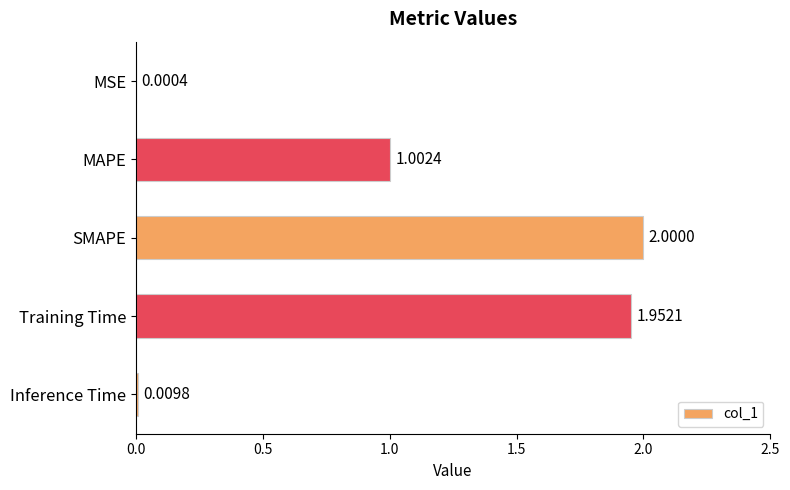

Which has a higher value, Inference Time or SMAPE?

SMAPE